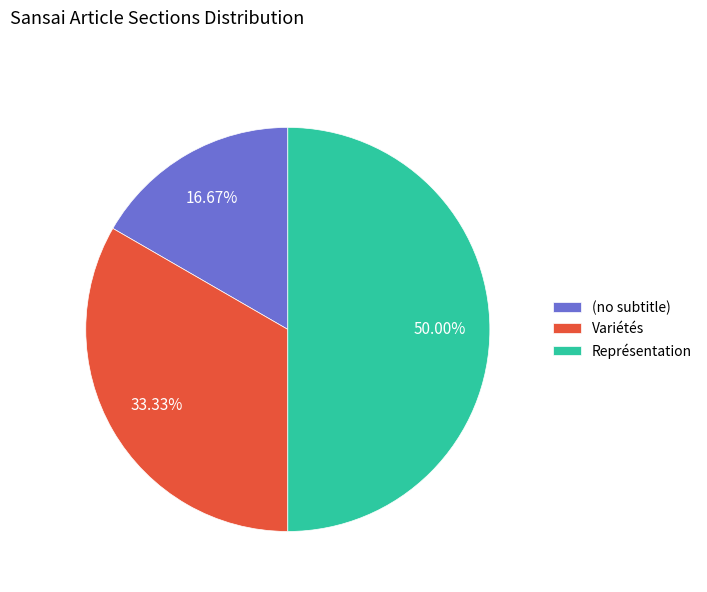

True or false: Variétés accounts for 33% of the total.

True